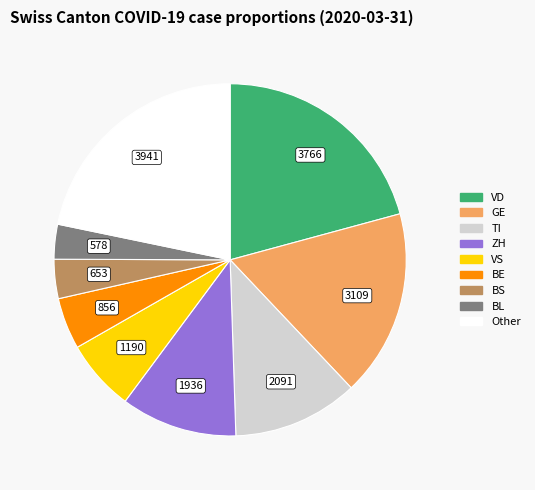

Is there any slice that represents more than half of the pie?

No